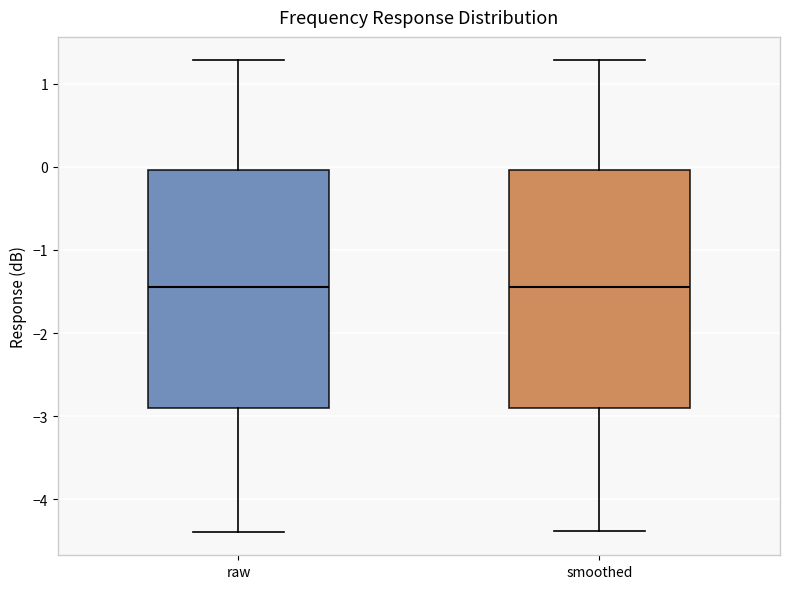

Reading left to right, transcribe this box plot: for each box, give where its median line is, the range the box spans, and where its two whiskers end, as read against the y-axis. The values are not printed on the chart, so give them approximately, as read against the axis.

raw: median -1.4, box -2.9 to 0.0, whiskers -4.4 to 1.3
smoothed: median -1.4, box -2.9 to 0.0, whiskers -4.4 to 1.3